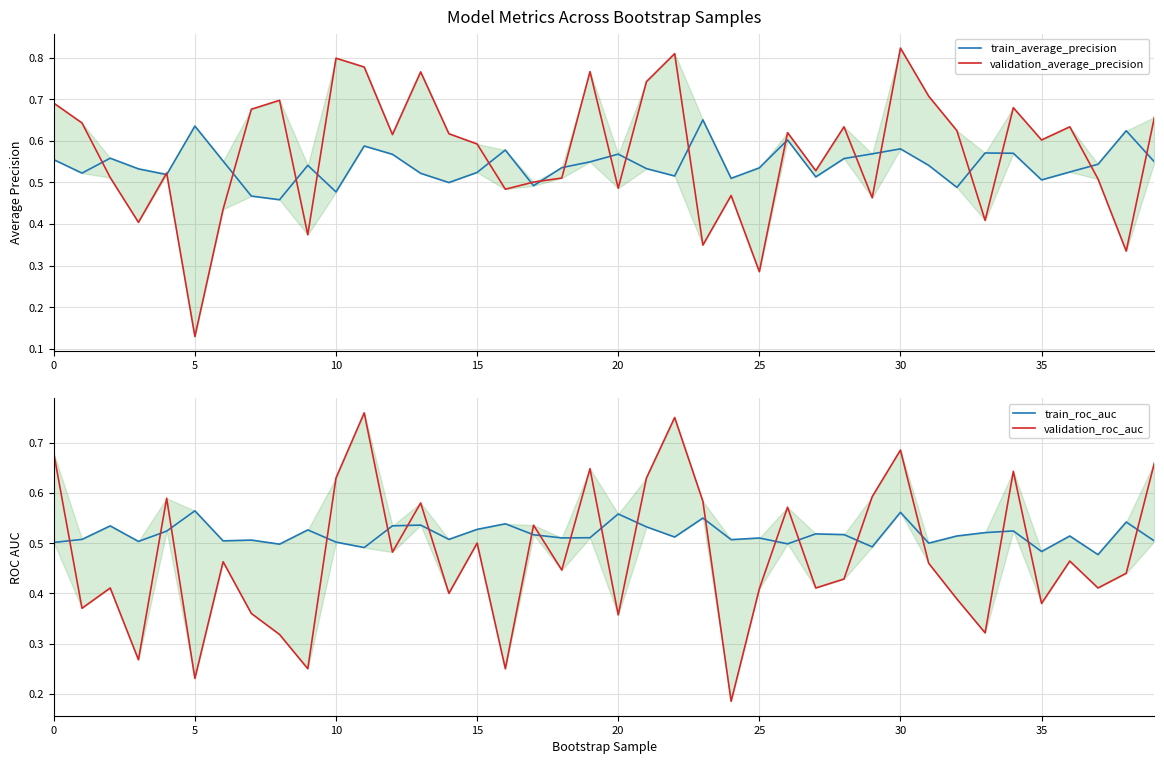

Which series has the widest spread of values?

validation_average_precision